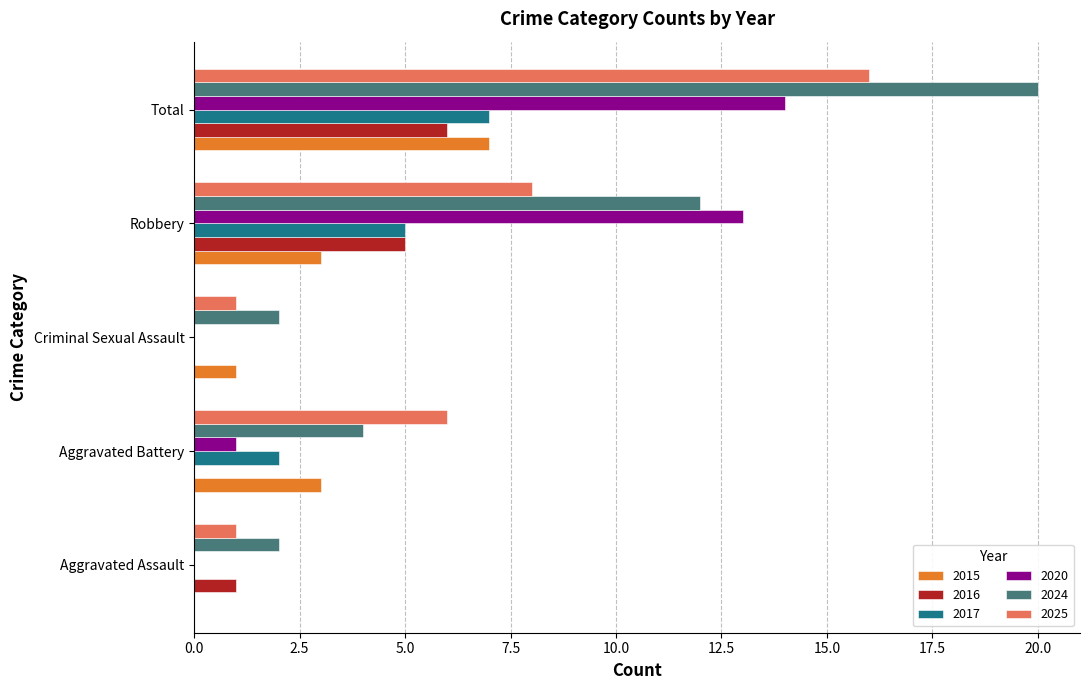

How many series are shown in this chart?

6